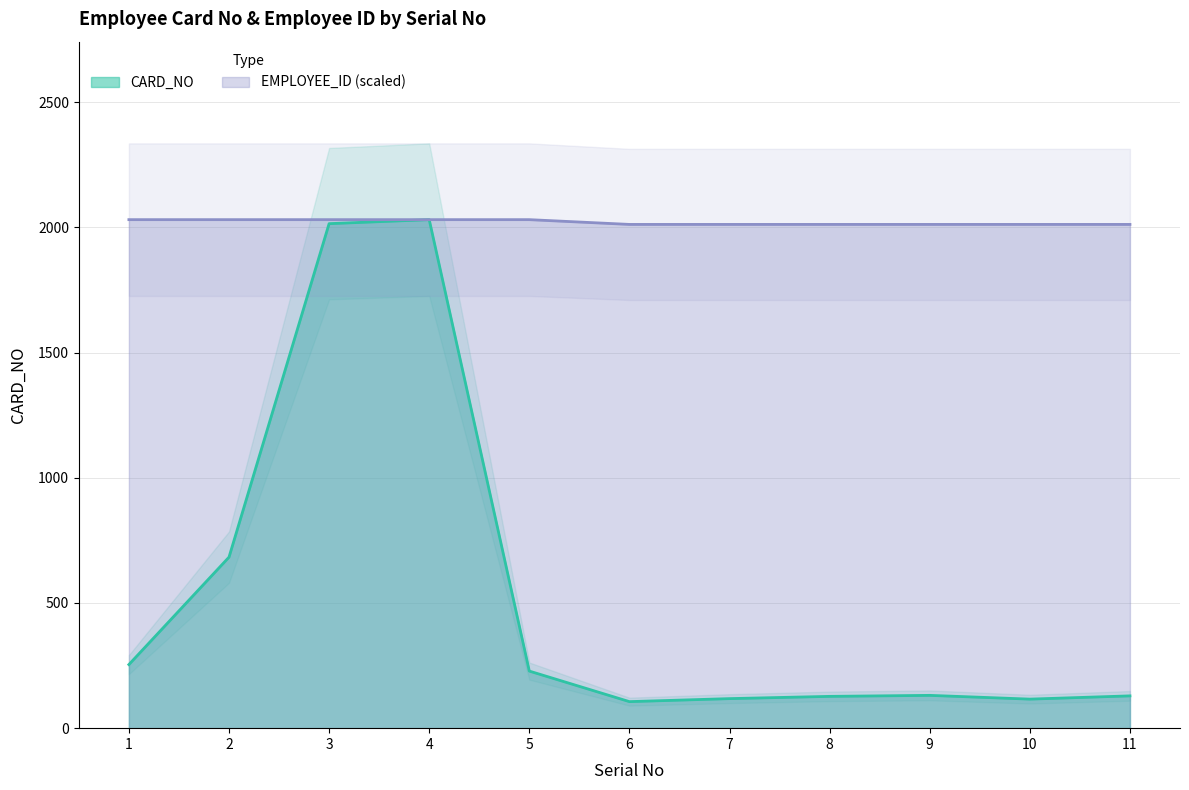

List the labels in order of EMPLOYEE_ID value, smallest first.

8, 9, 6, 7, 11, 10, 5, 3, 2, 4, 1